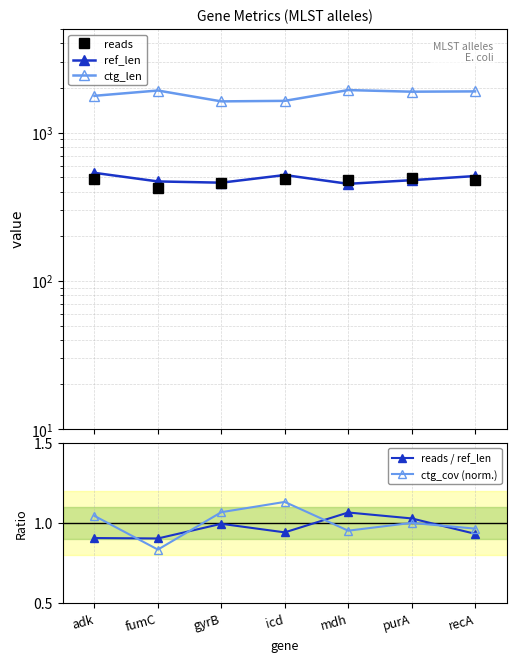

Is it true that ctg_len equals 1178.0 at purA?

False